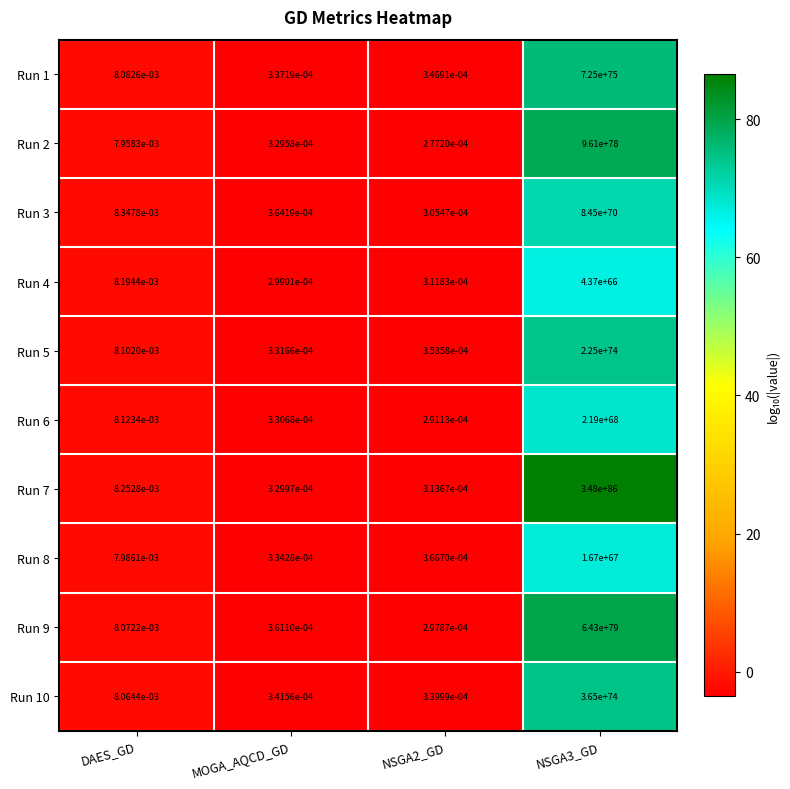

The value of Run 7 at NSGA3_GD is 195558833726997065915925344486976751298914810537285726042223615502546593112632835702784.0. True or false?

False